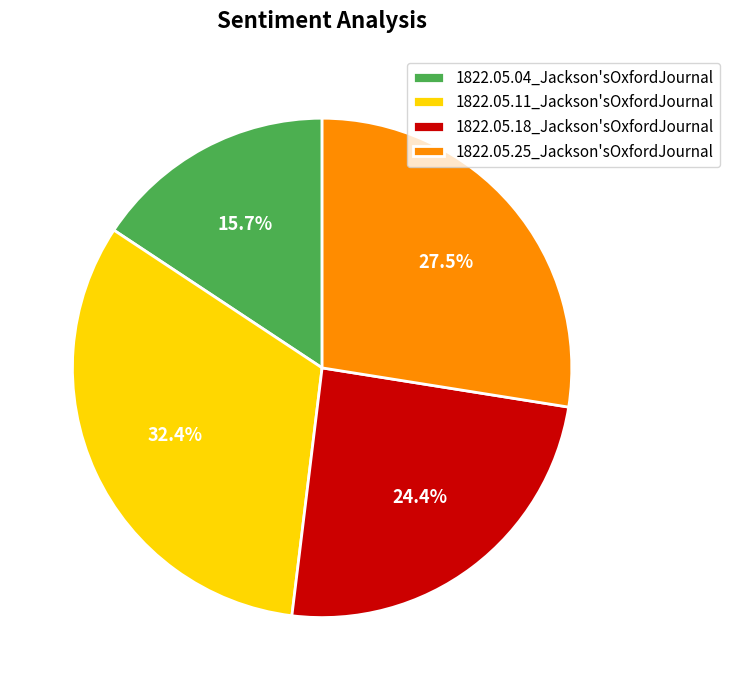

To the nearest percent, what is the difference between the largest and smallest slice percentages?

17%